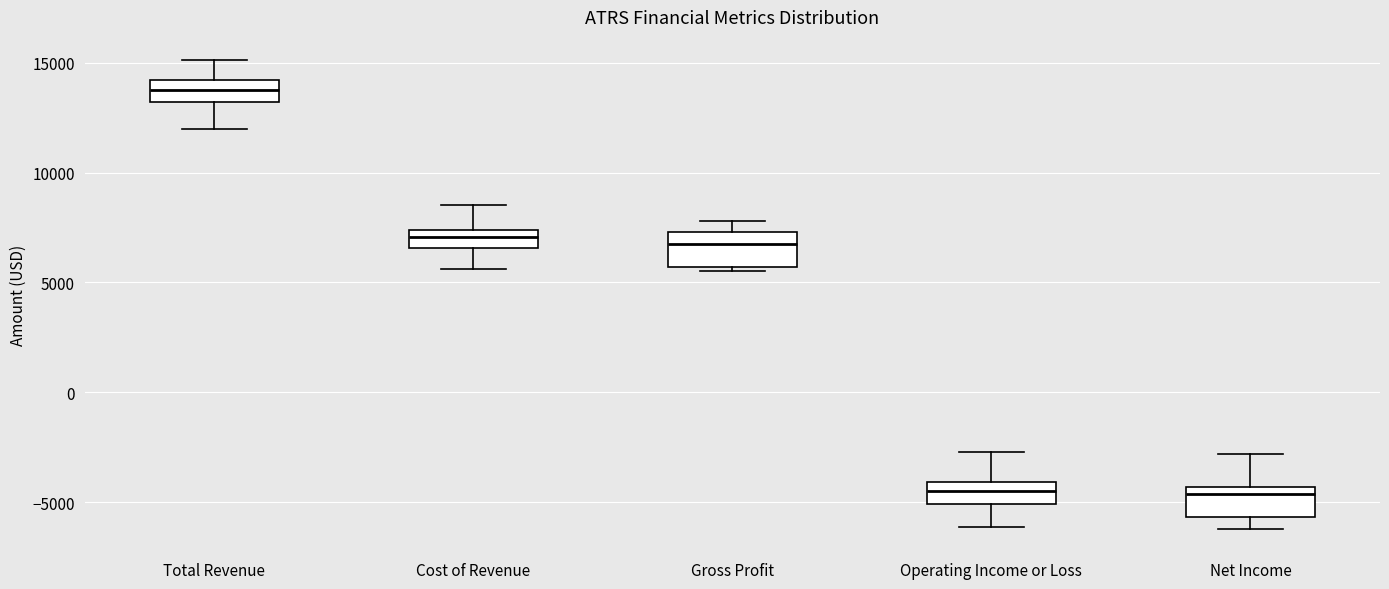

Which box has the highest median line?

Total Revenue